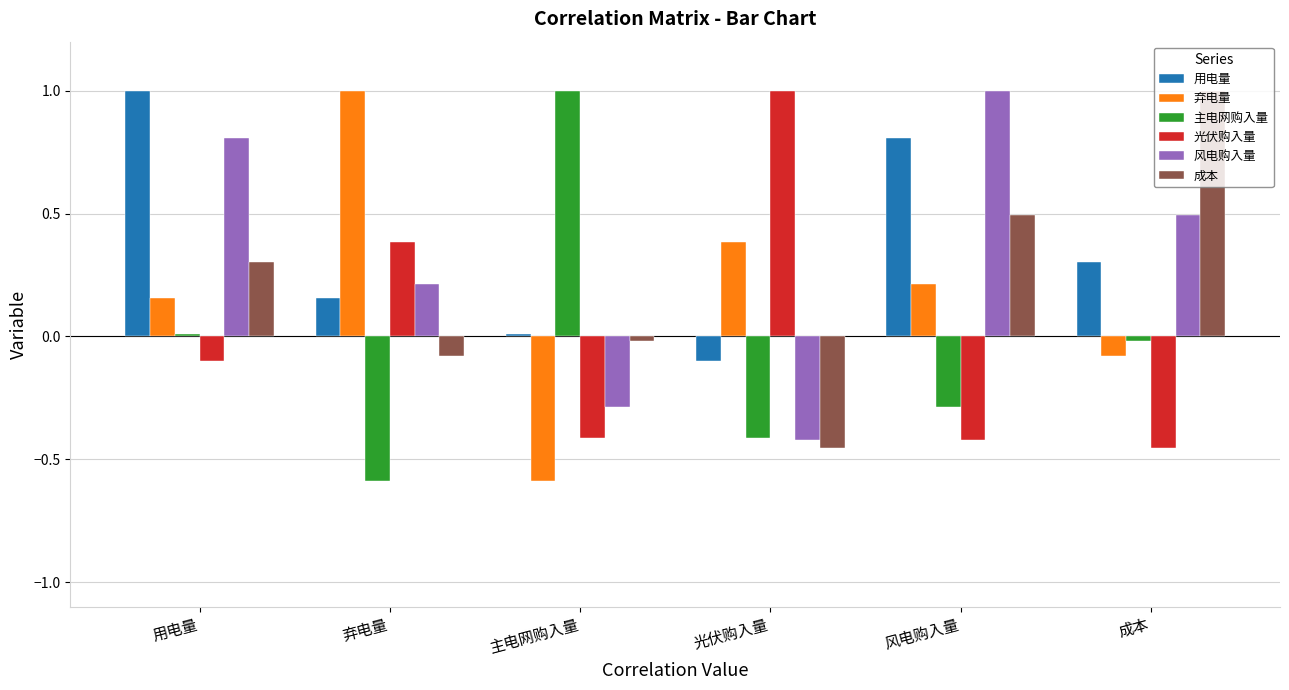

What is the difference between the second highest and minimum values in the 主电网购入量 series?

0.6